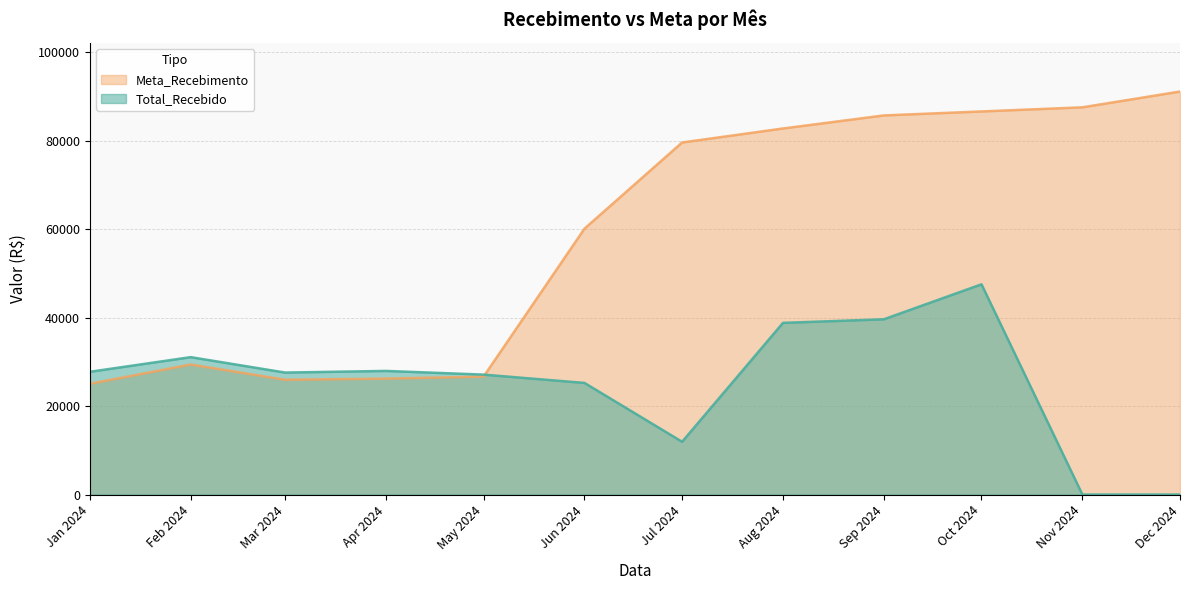

What is the difference between the second highest and minimum values in the Meta_Recebimento series?

62493.5